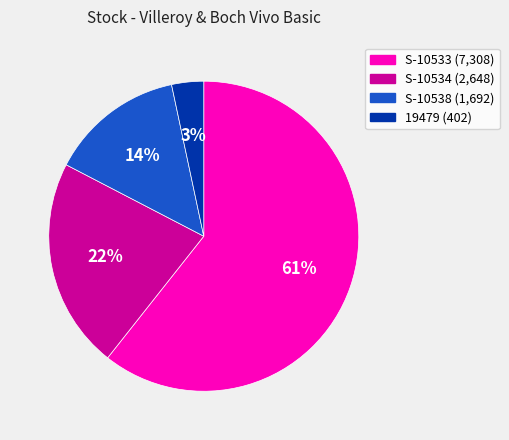

True or false: S-10538 accounts for 3% of the total.

False